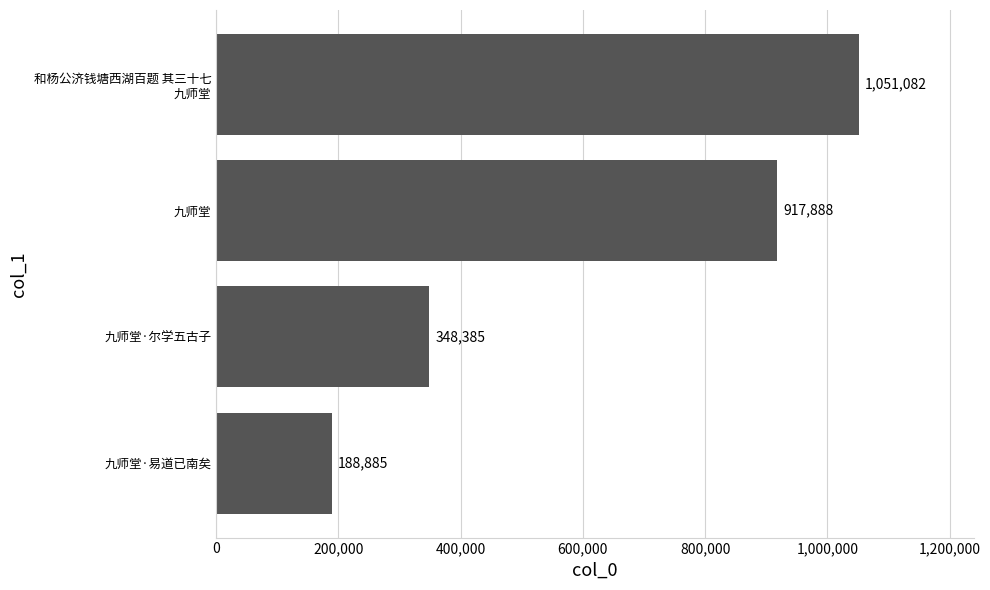

What is the change in value from 九师堂·易道已南矣 to 九师堂?

+729003